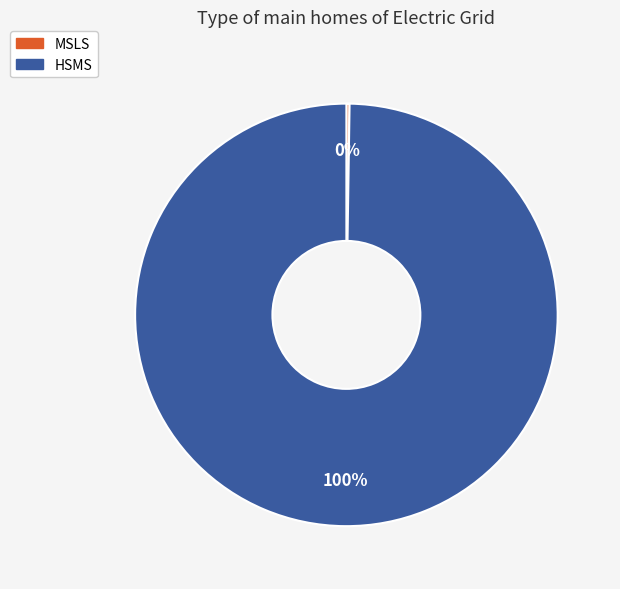

Which slice is the largest?

HSMS